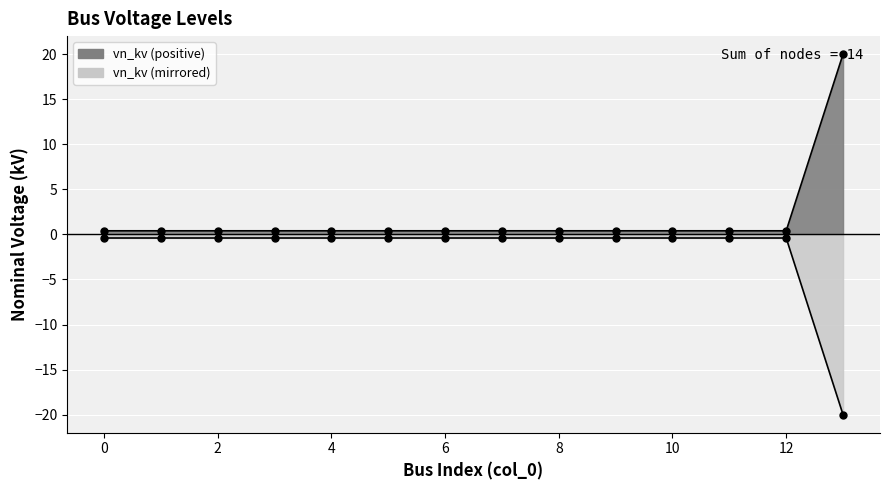

What is the average value?

1.8